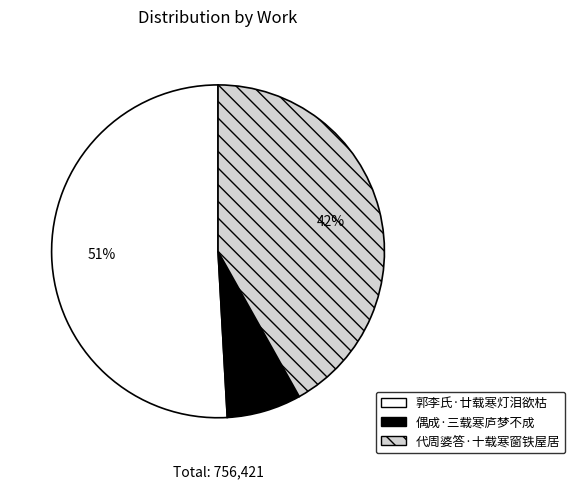

To the nearest percent, what is the difference between the 郭李氏·廿载寒灯泪欲枯 and 代周婆答·十载寒窗铁屋居 slice percentages?

9%